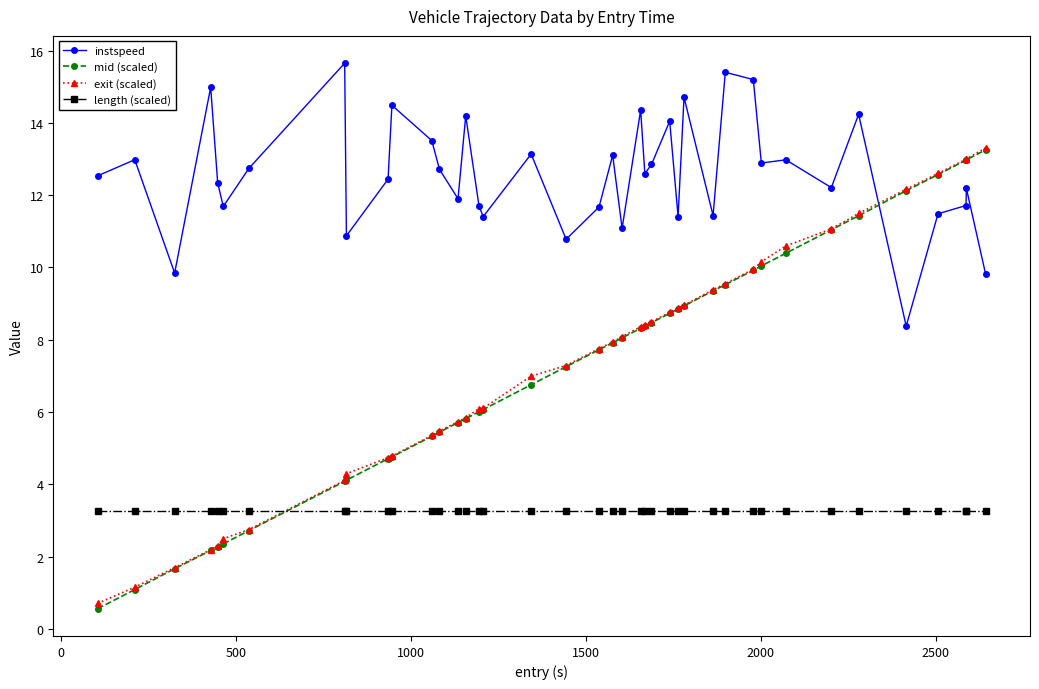

What is the value of the mid (scaled) point at the 1st from the left?

0.6